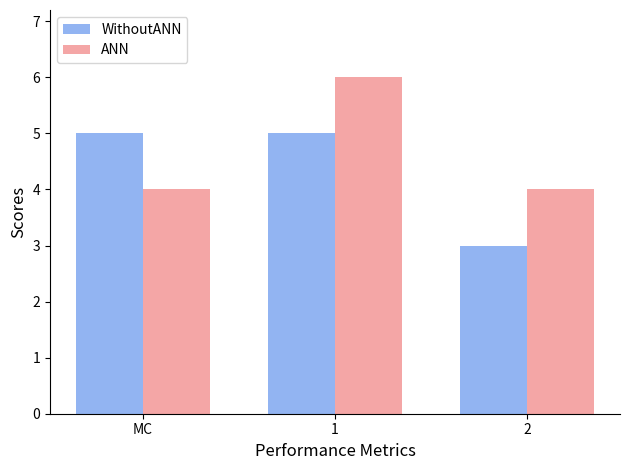

What is the approximate value of WithoutANN at 2?

3